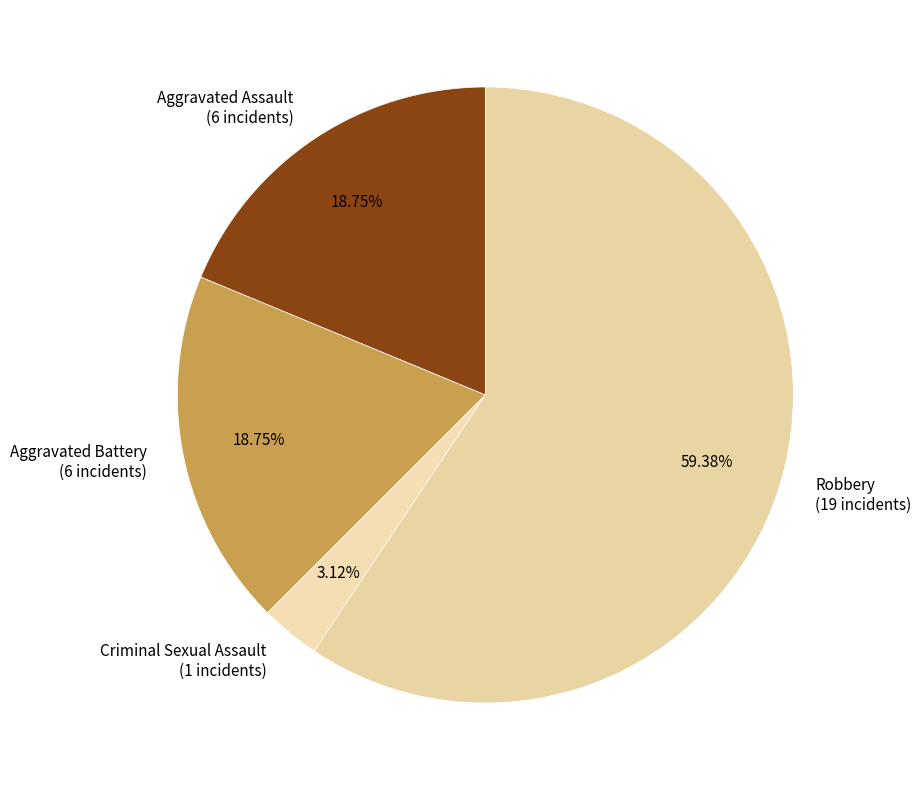

What portion of the pie excludes Criminal Sexual Assault?

96.9%